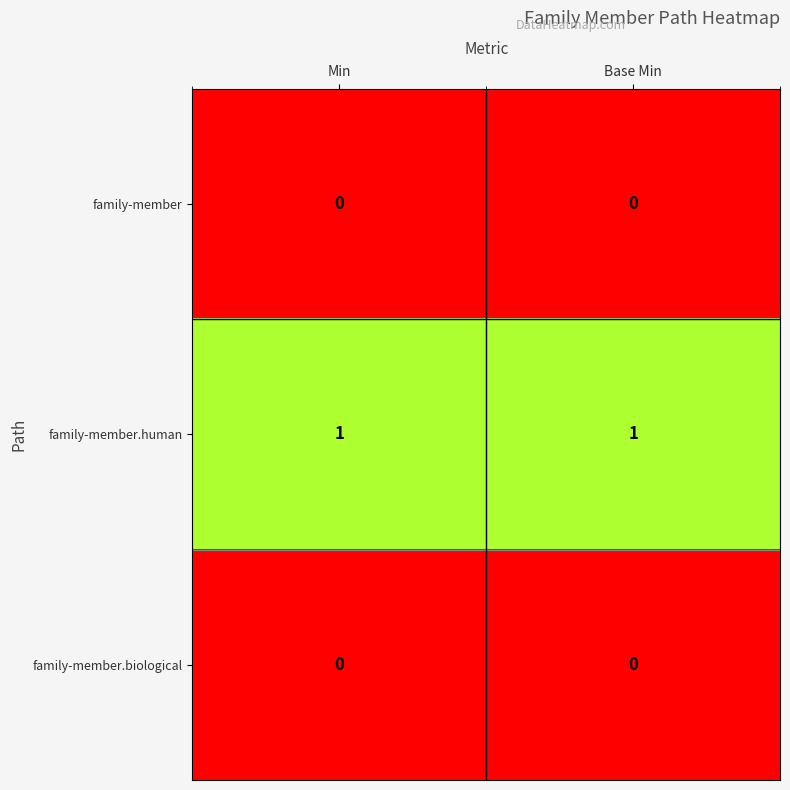

Is it true that family-member equals 0 at Min?

True